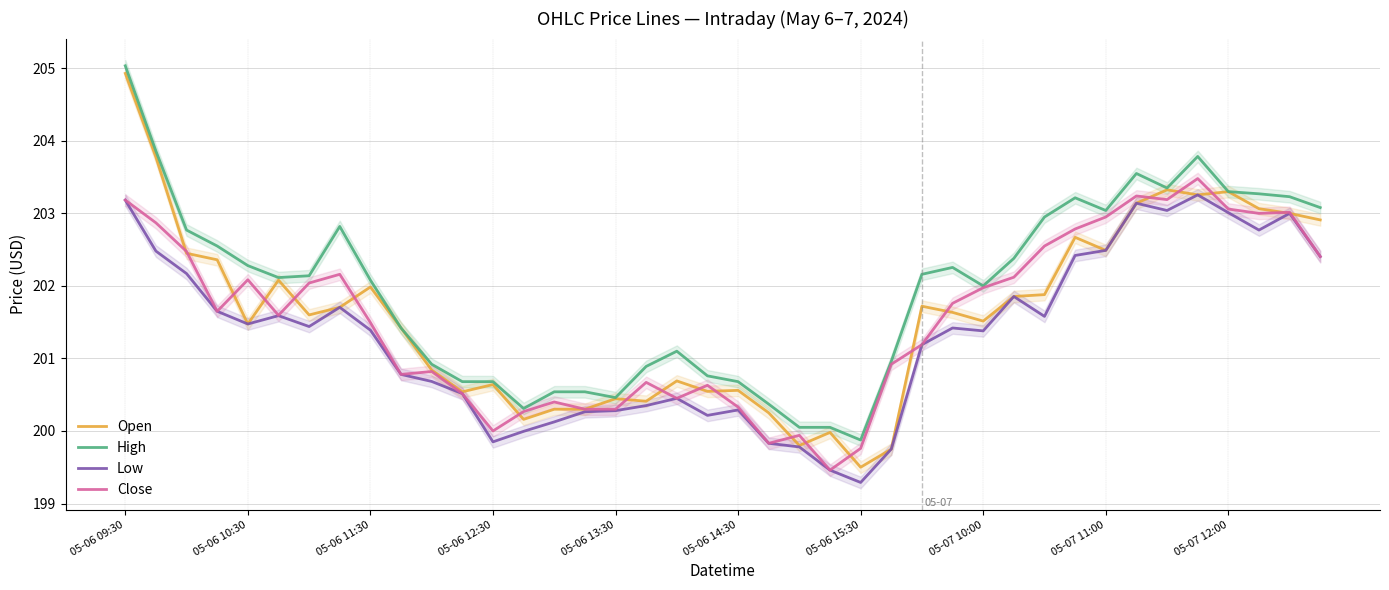

Which series has the largest total across all categories?

High